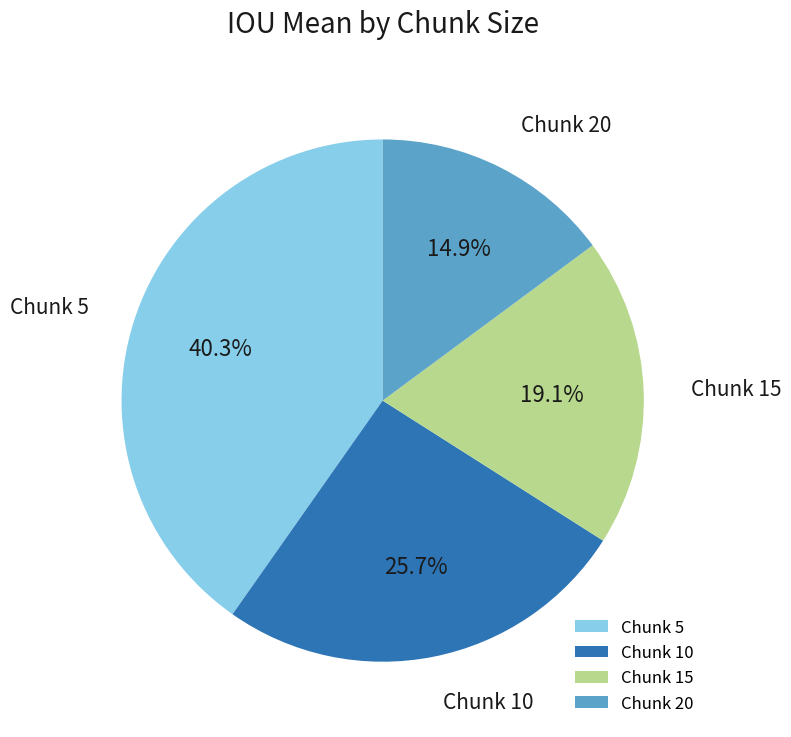

Which category has the biggest portion of the pie?

Chunk 5